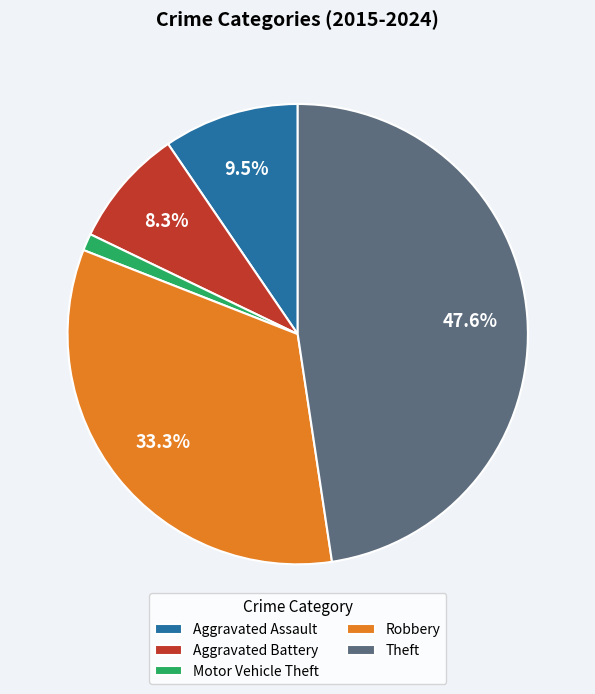

Between Aggravated Assault and Aggravated Battery, which is larger?

Aggravated Assault